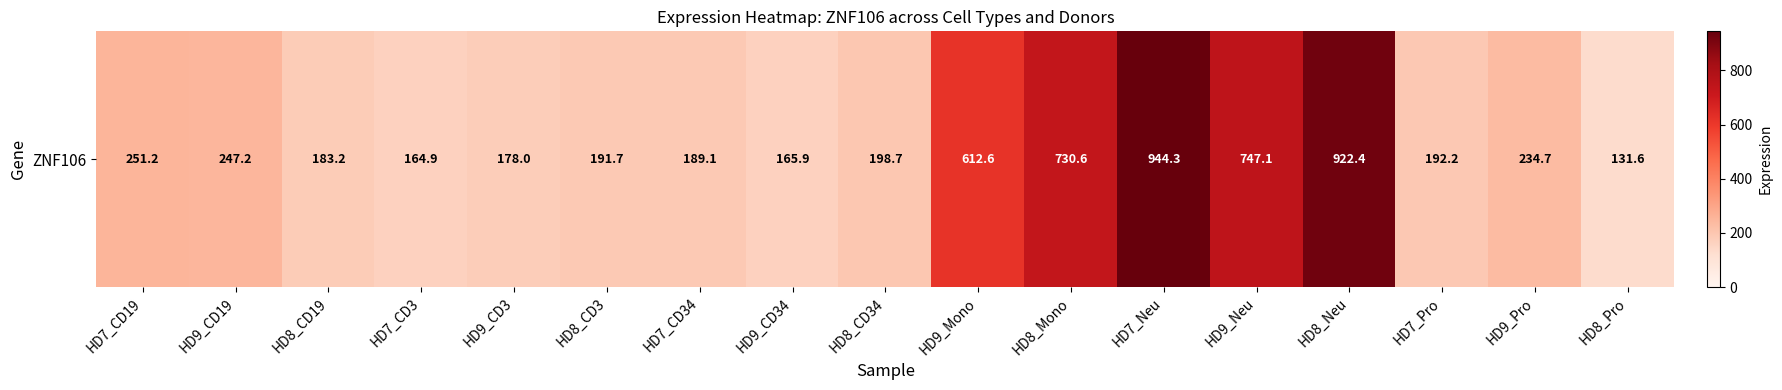

What is the sum of all values?

6285.5